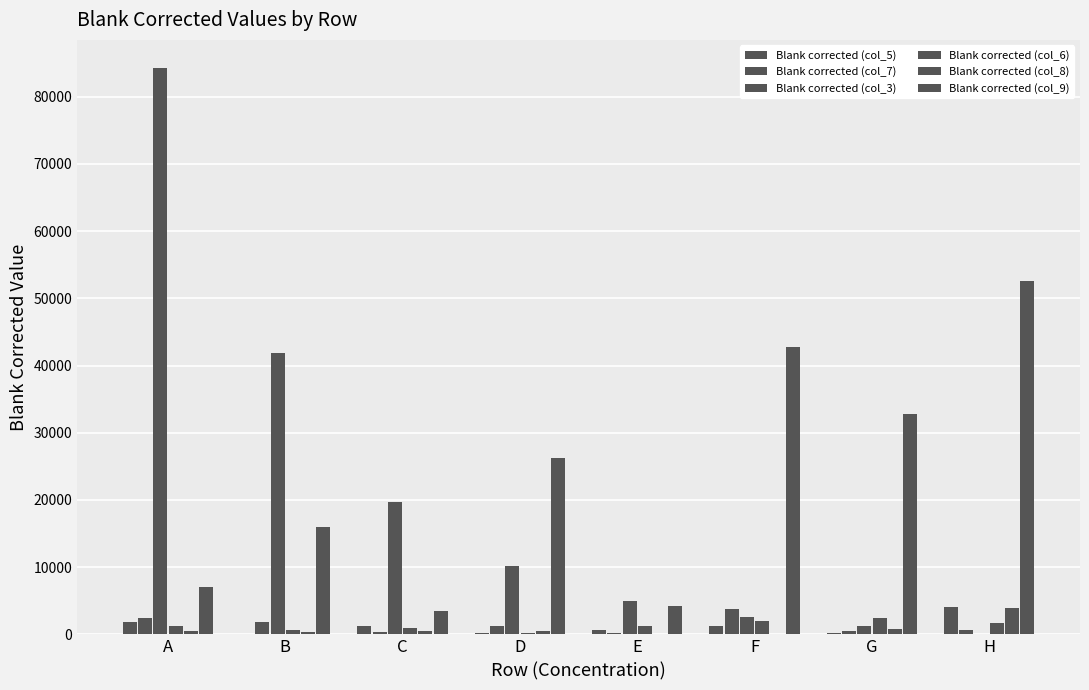

Which series has the largest total across all categories?

Blank corrected (col_9)